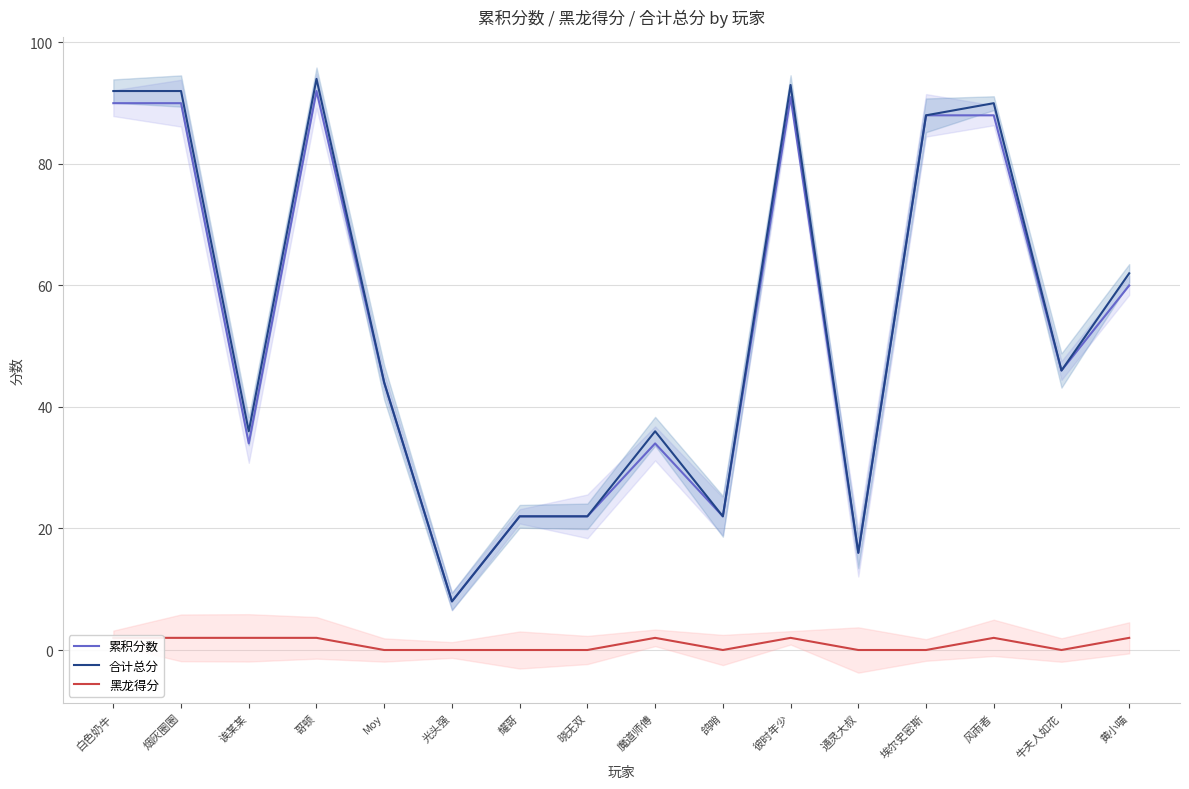

True or false: 累积分数 and 黑龙得分 cross at least once.

False